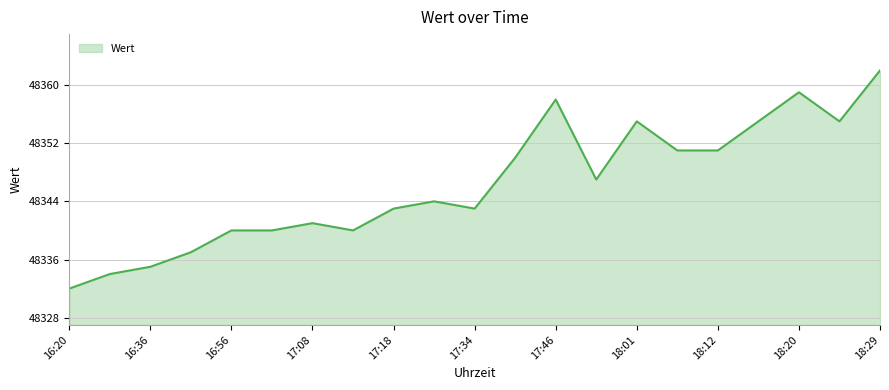

What is the difference between the maximum and minimum values?

30